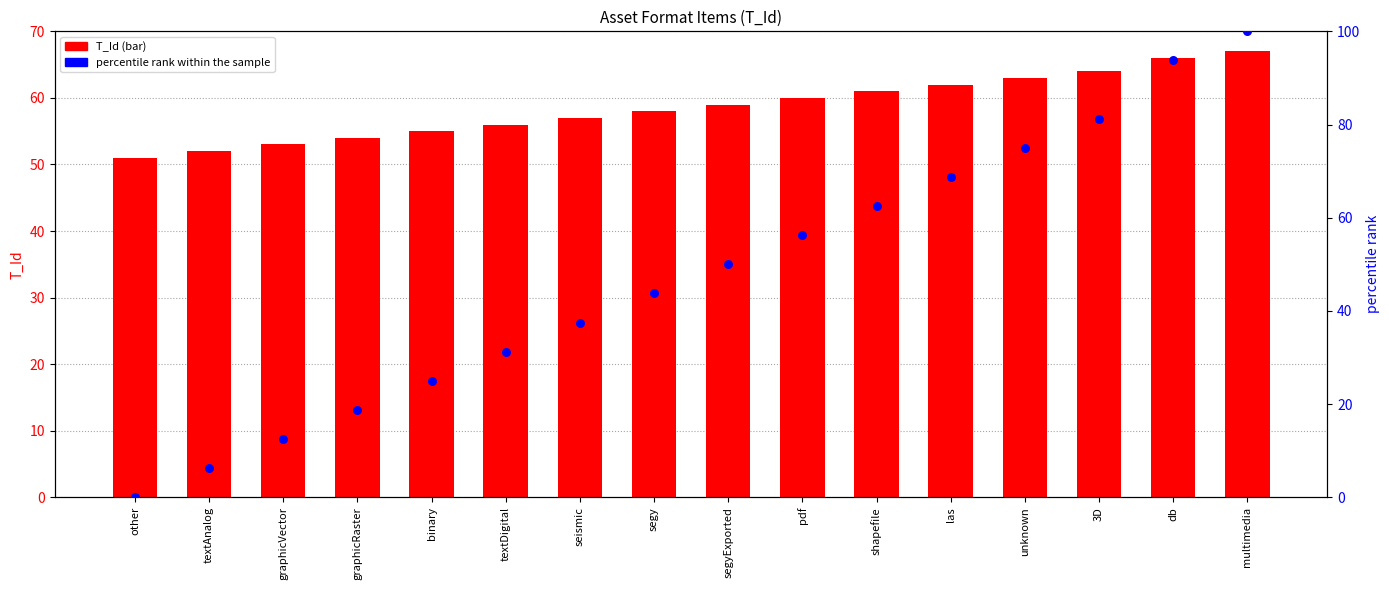

Which series has the widest spread of Y values?

percentile rank within the sample